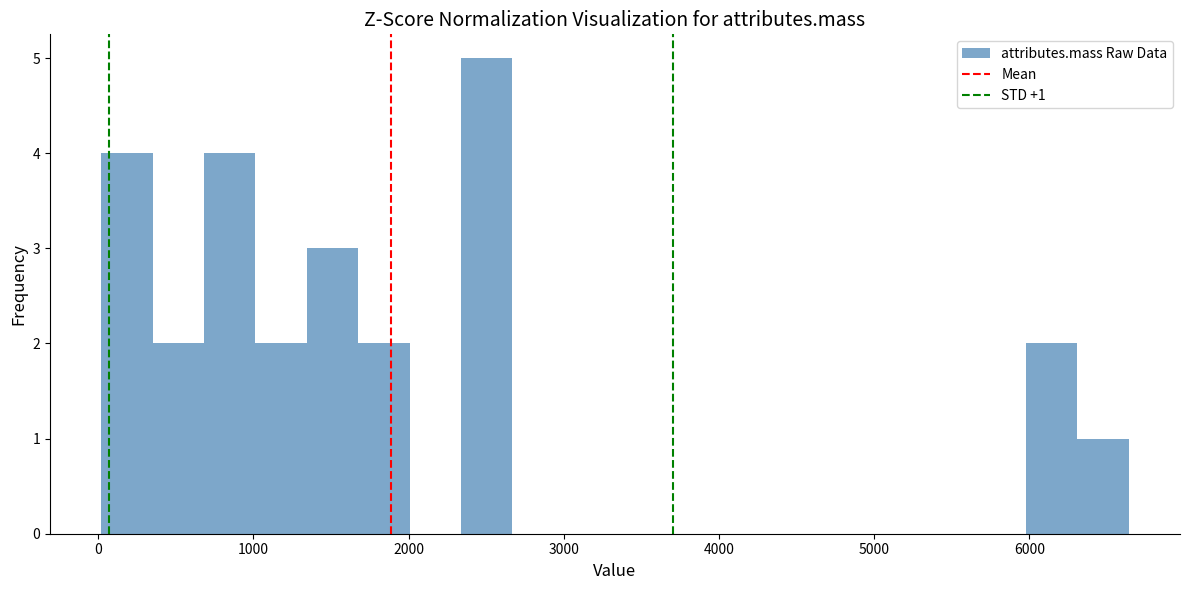

Around what value on the x-axis is the tallest bar? Give the approximate position of its centre, as read against the axis.

2500